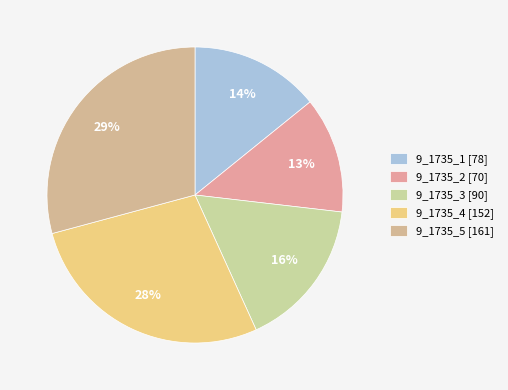

To the nearest percent, what is the average slice percentage?

20%